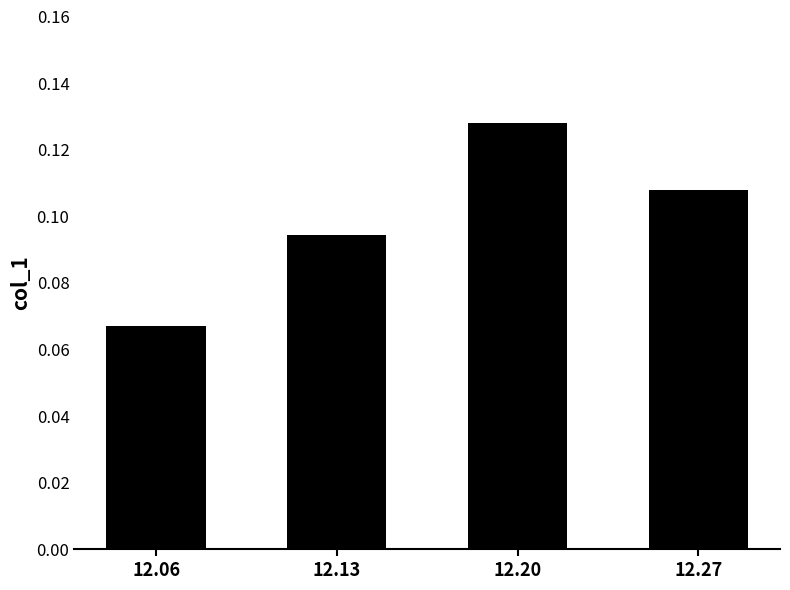

Which category has the lowest value across all series?

12.06